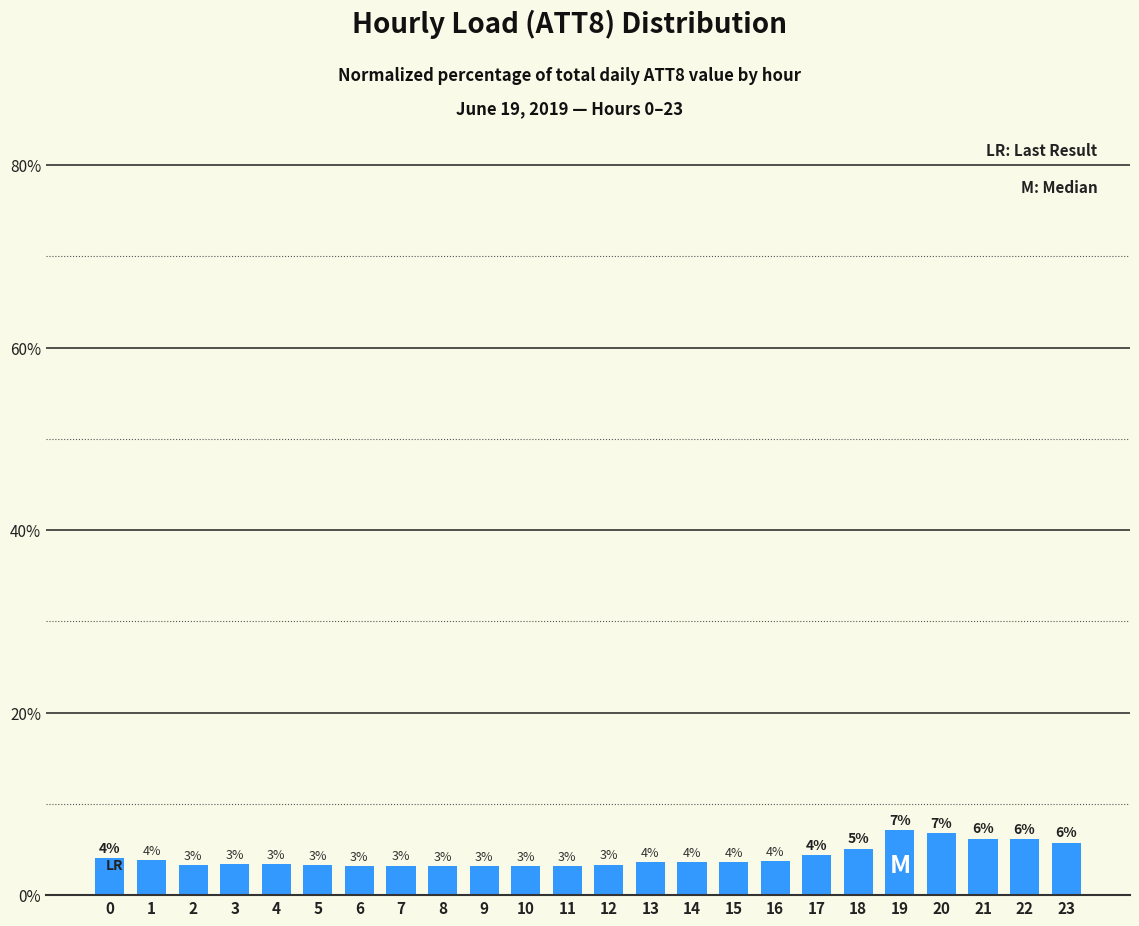

Does the chart contain any negative values?

No